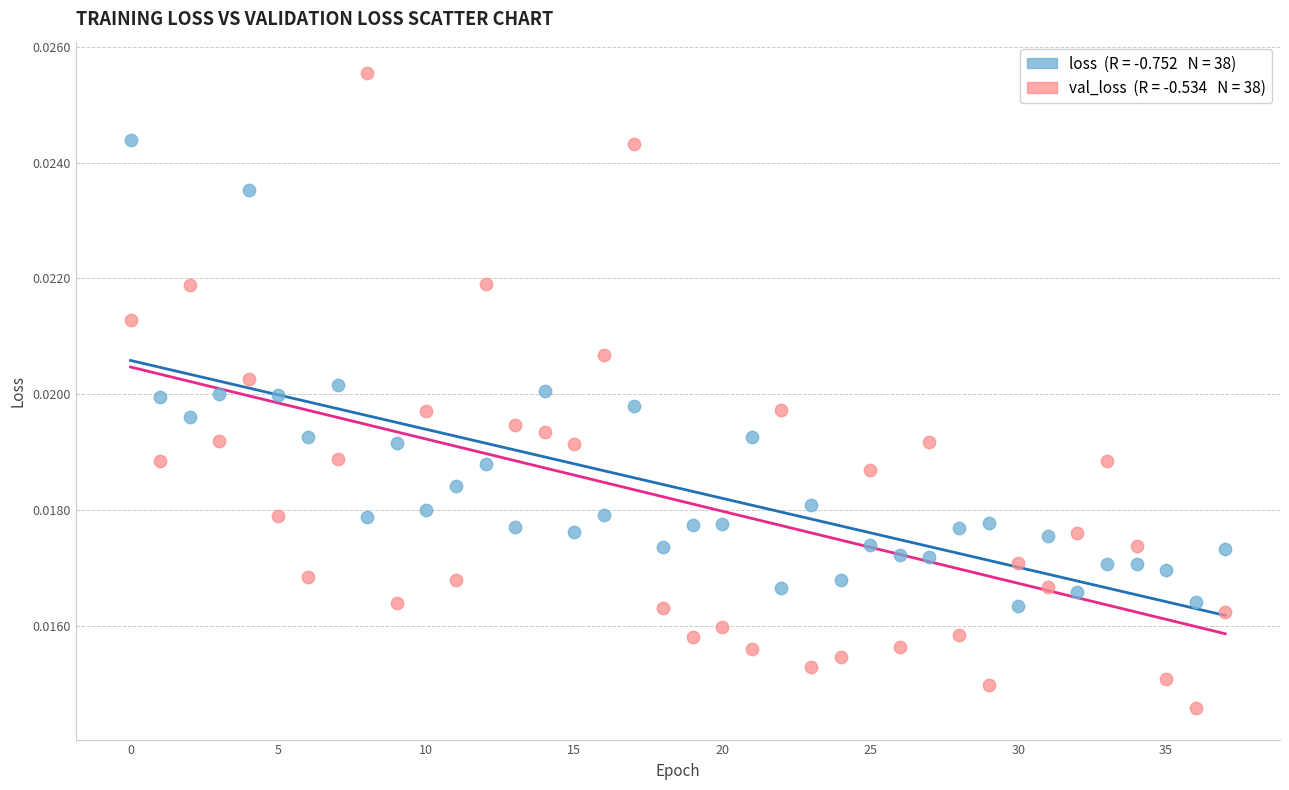

Count the number of points in this scatter plot.

76